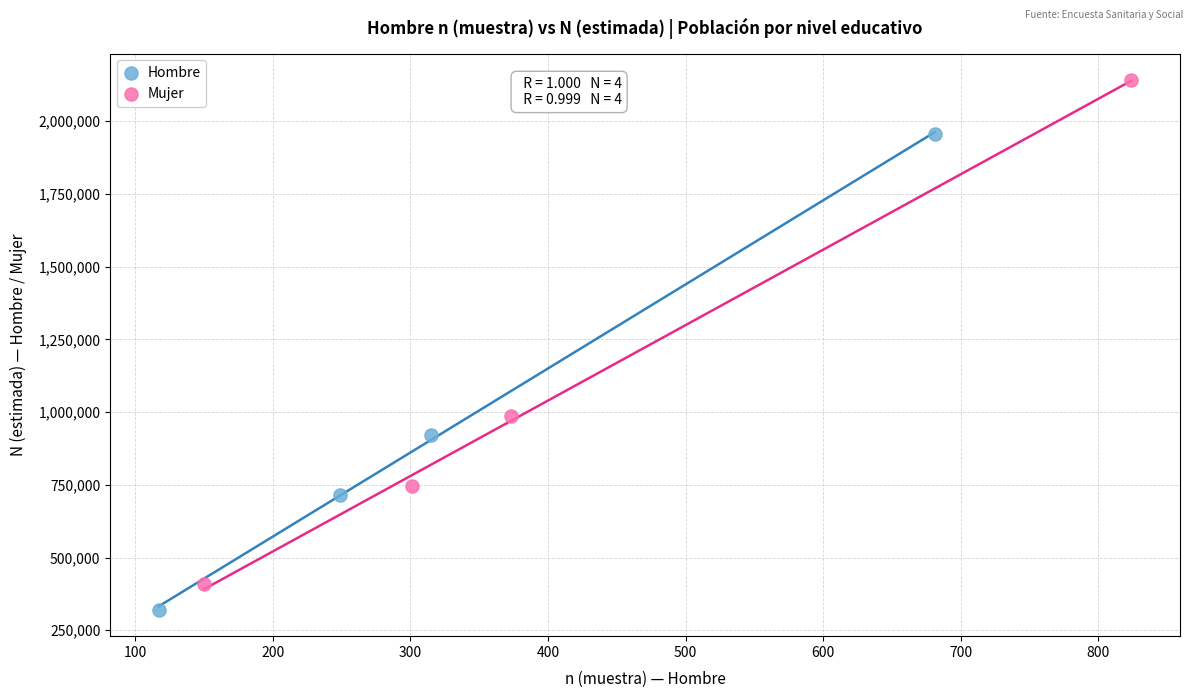

Which series has the largest Y range (max minus min)?

Mujer